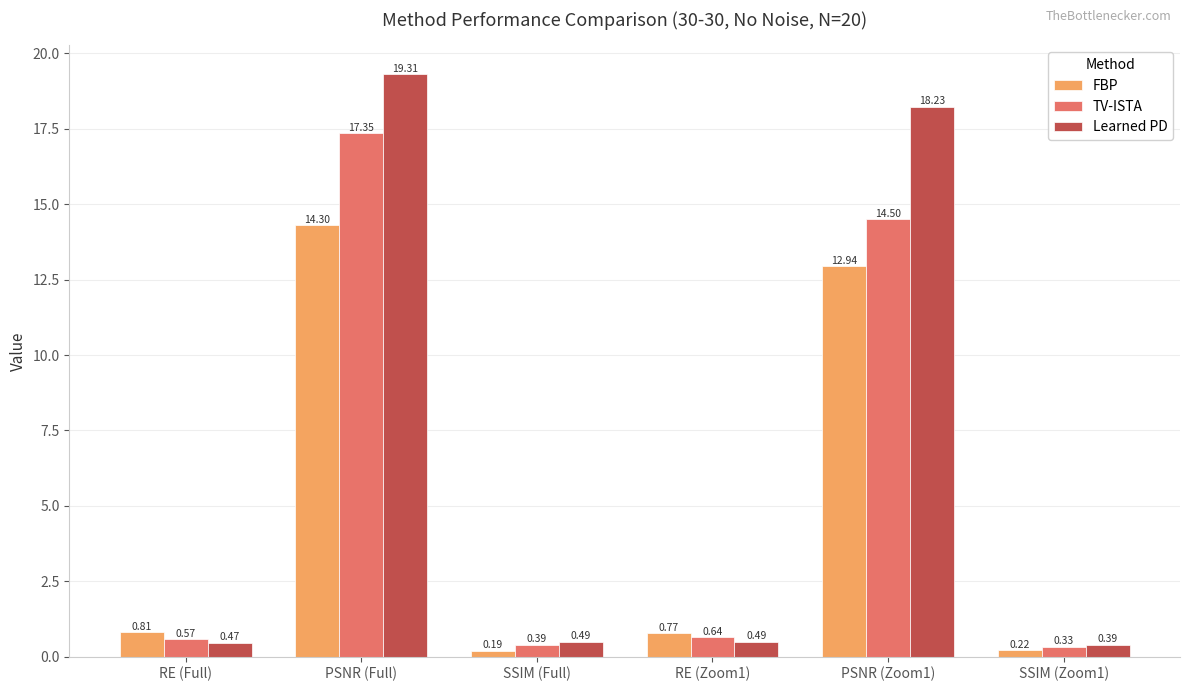

What is the maximum value shown in the chart?

19.3